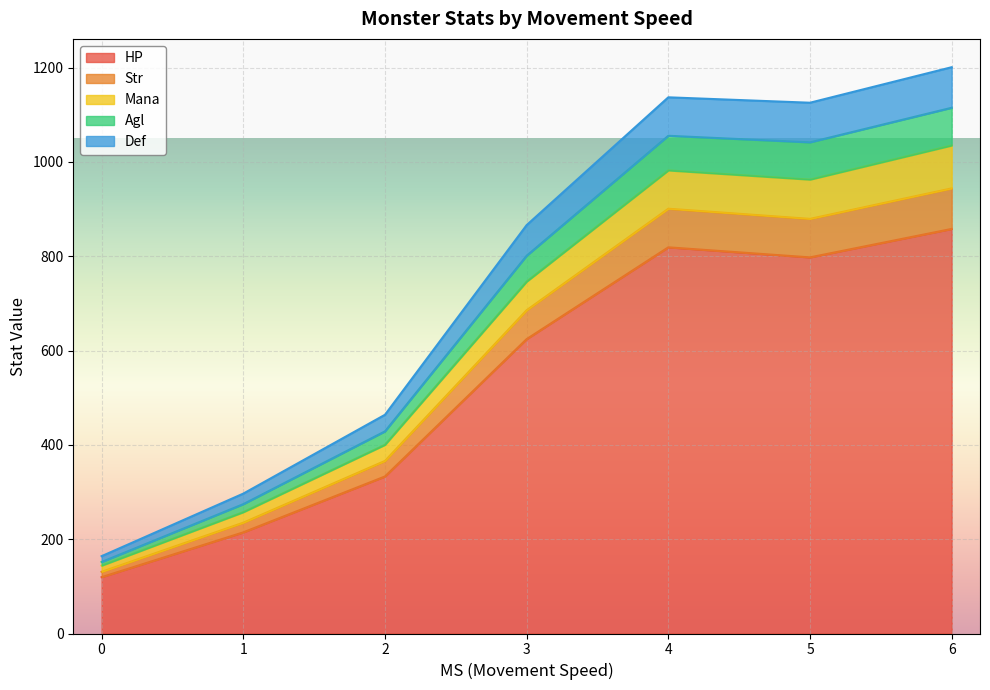

What is the total value across all series at 4?

1137.1